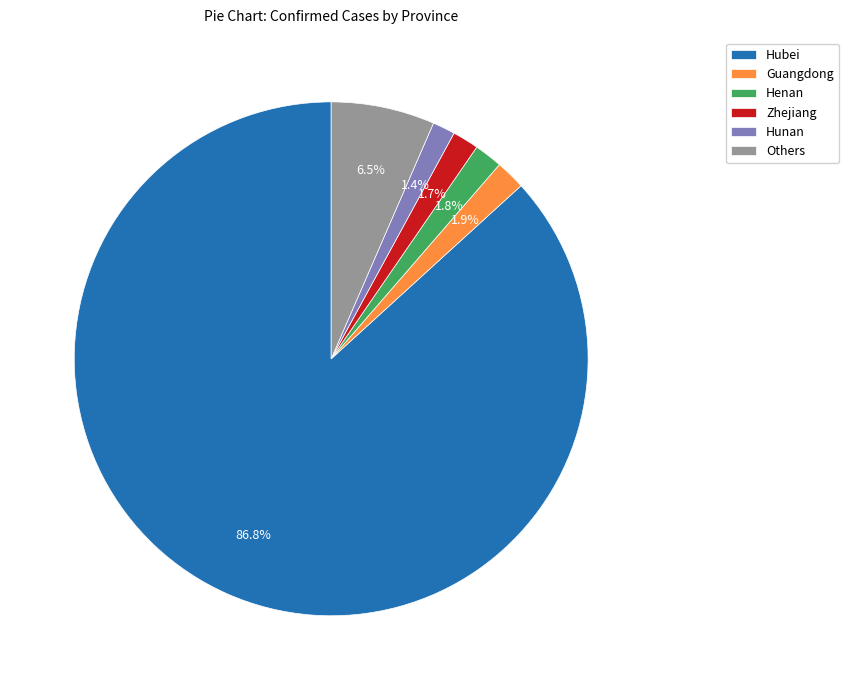

Combined, what portion of the pie is Guangdong and Hubei?

88.6%